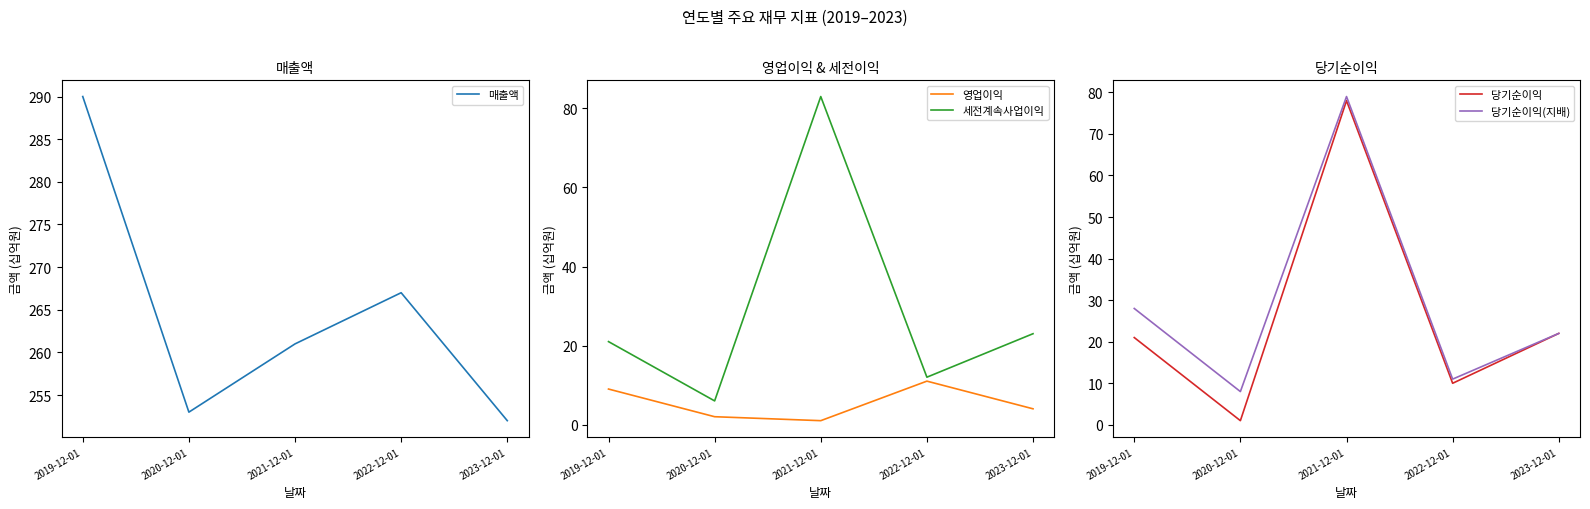

Which series has the largest total across all categories?

매출액